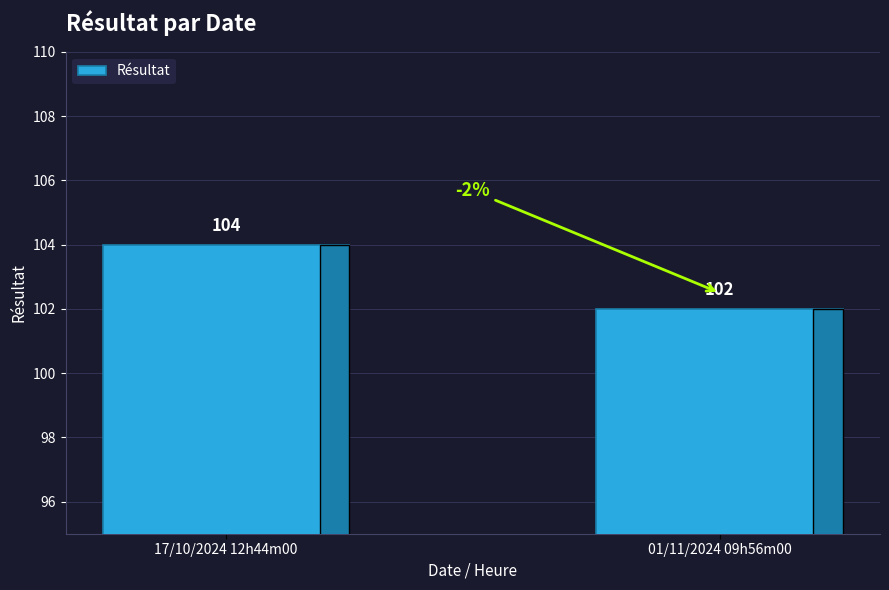

Does the chart contain any negative values?

No